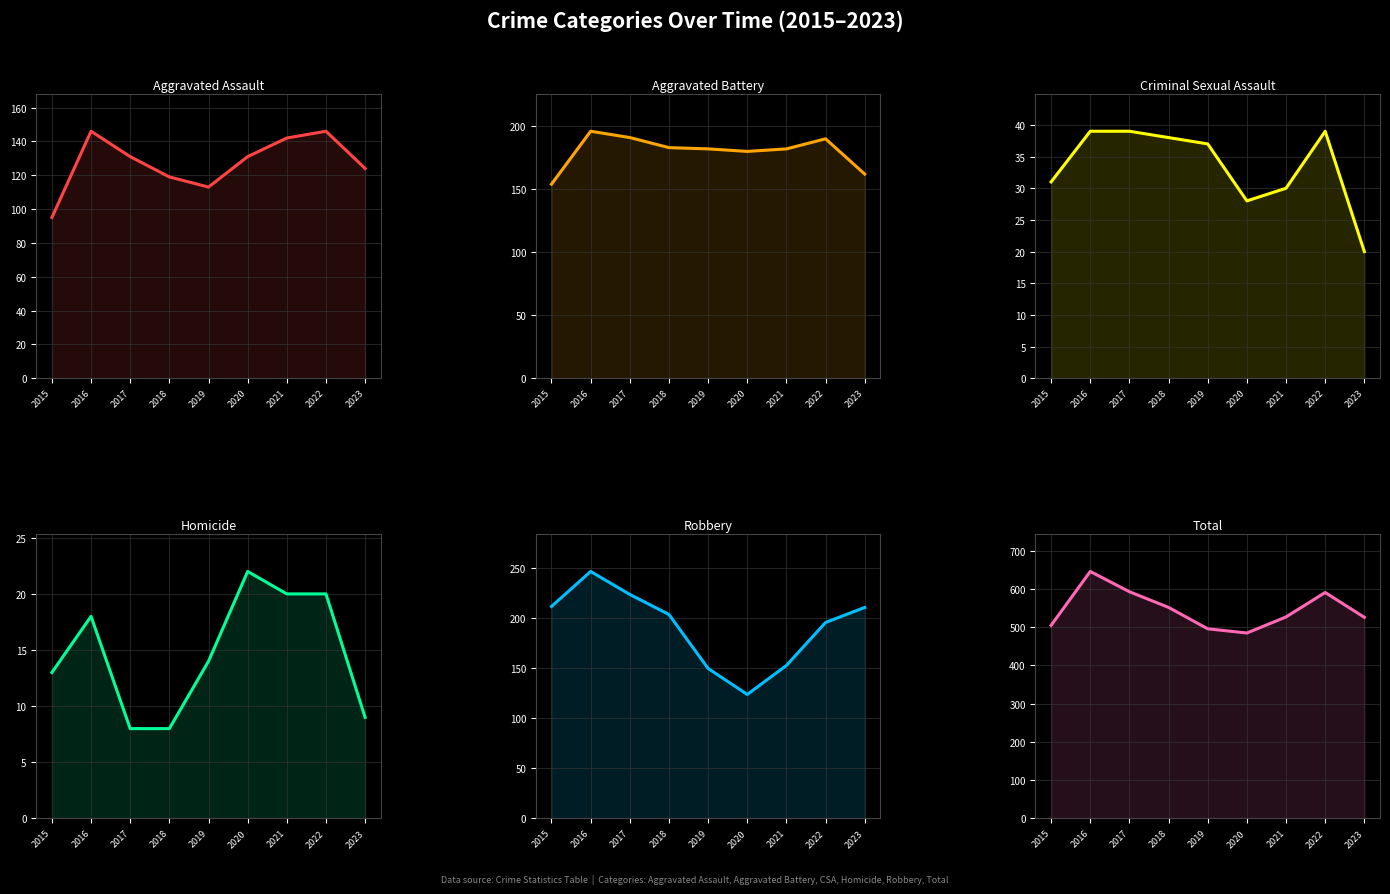

Where is the first local minimum for Criminal Sexual Assault?

2020